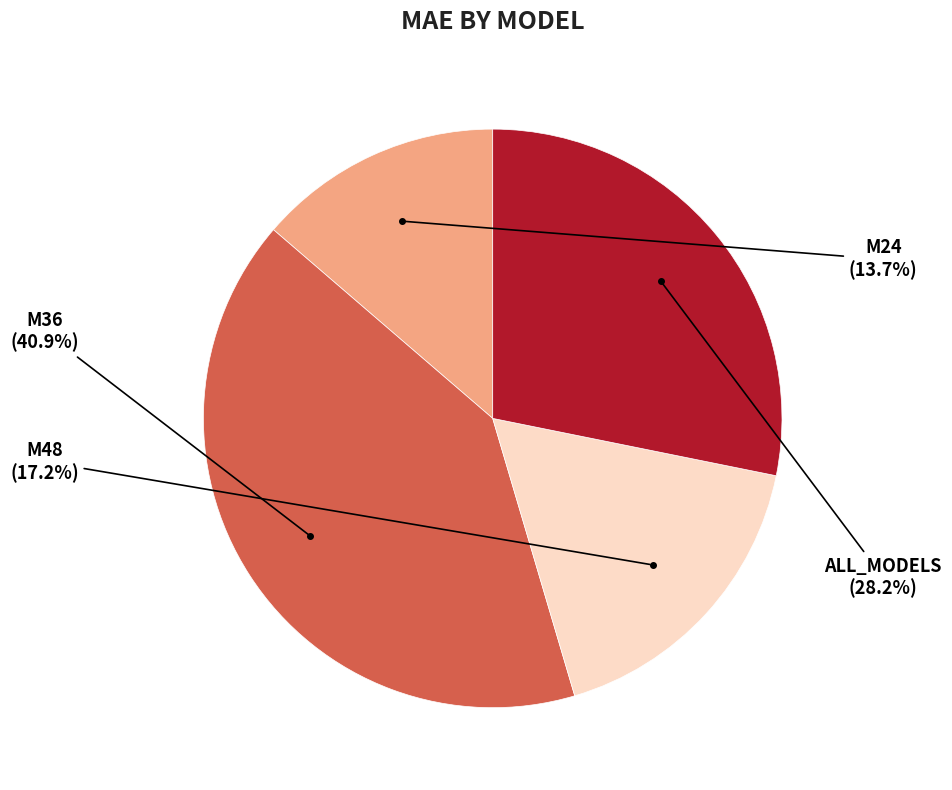

Is there any slice that represents more than half of the pie?

No